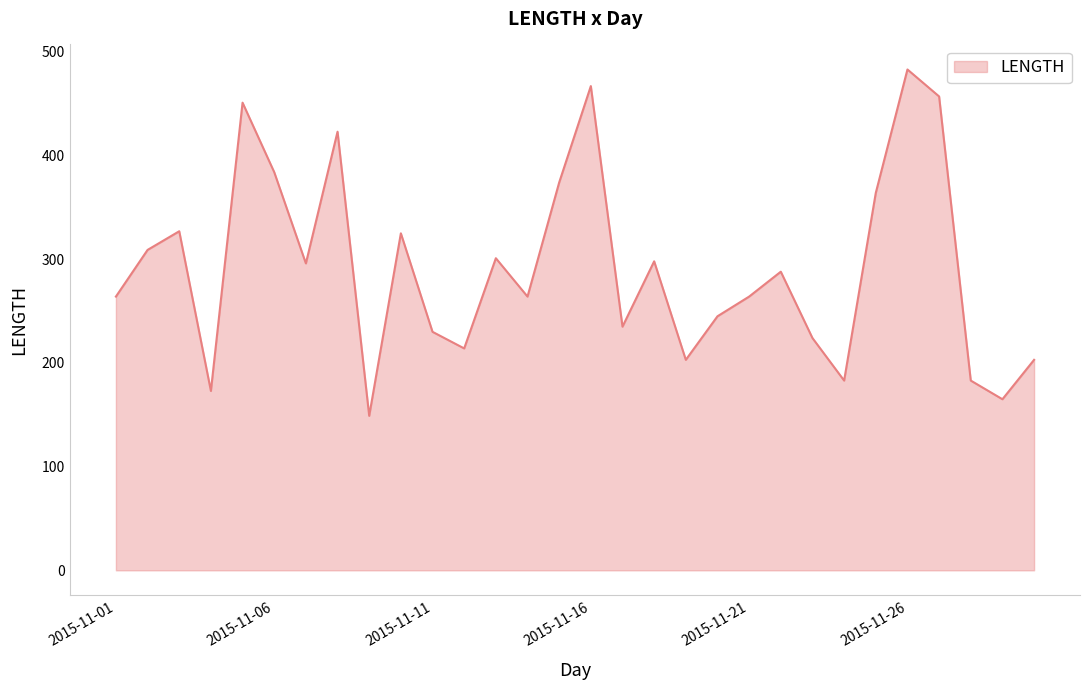

How many categories are shown in the chart?

30